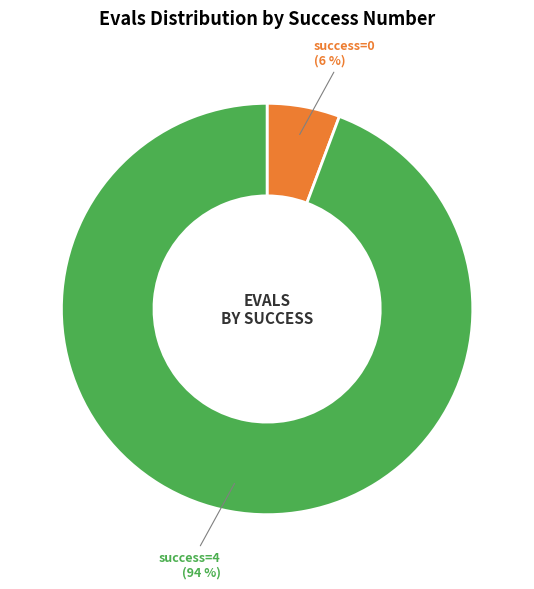

Rank the categories by value from lowest to highest.

success=0, success=4